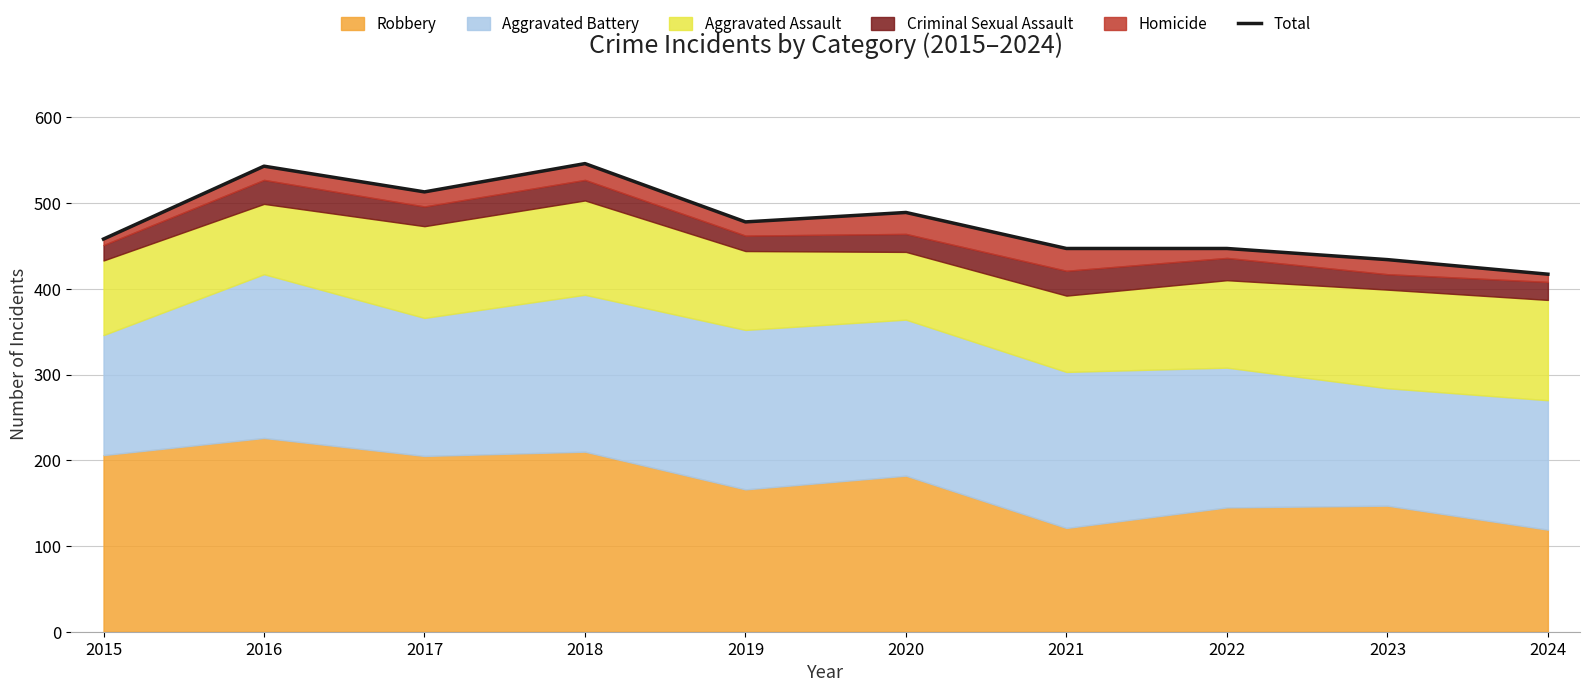

What is the difference between the values at 2015 and 2020?

31